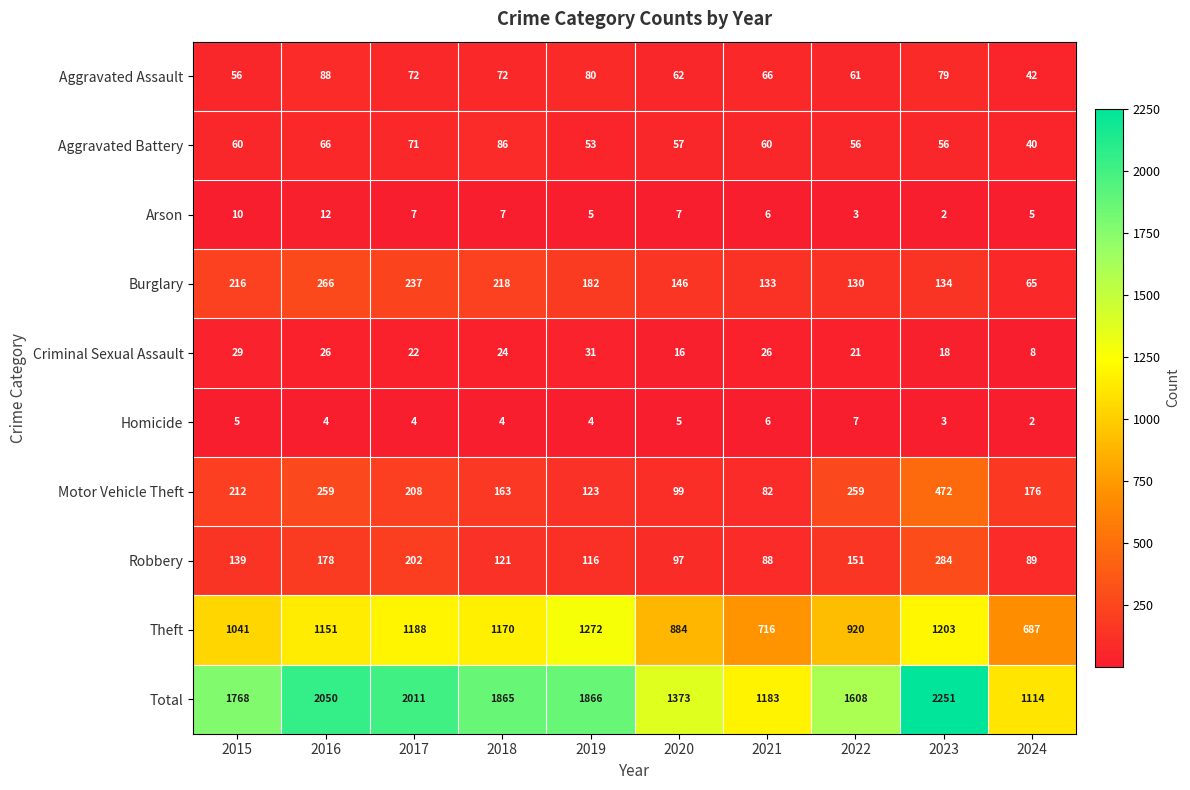

How many data points does each series have?

10